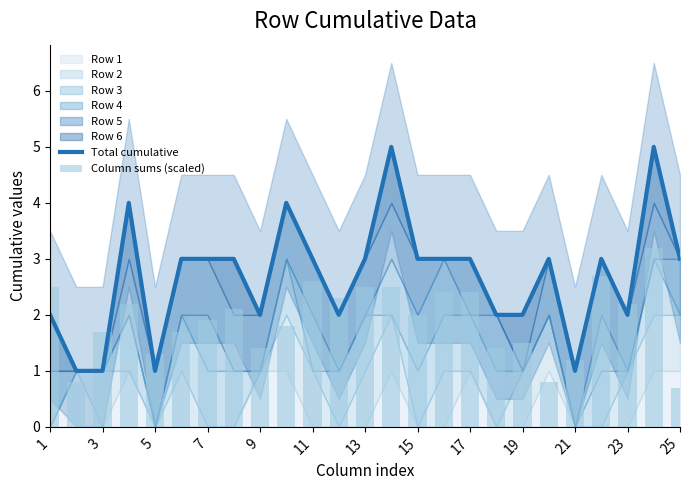

Which series has the largest total across all categories?

Total cumulative